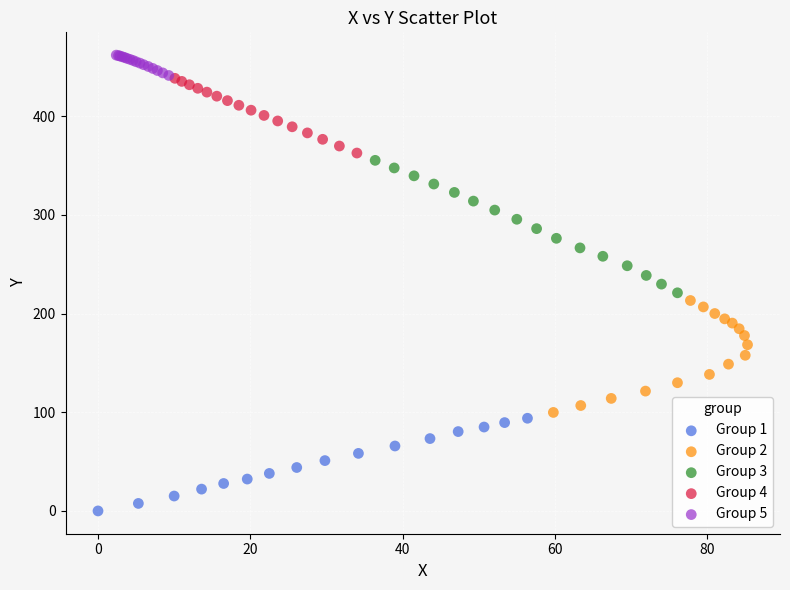

Which series contains the lowest Y value?

Group 1